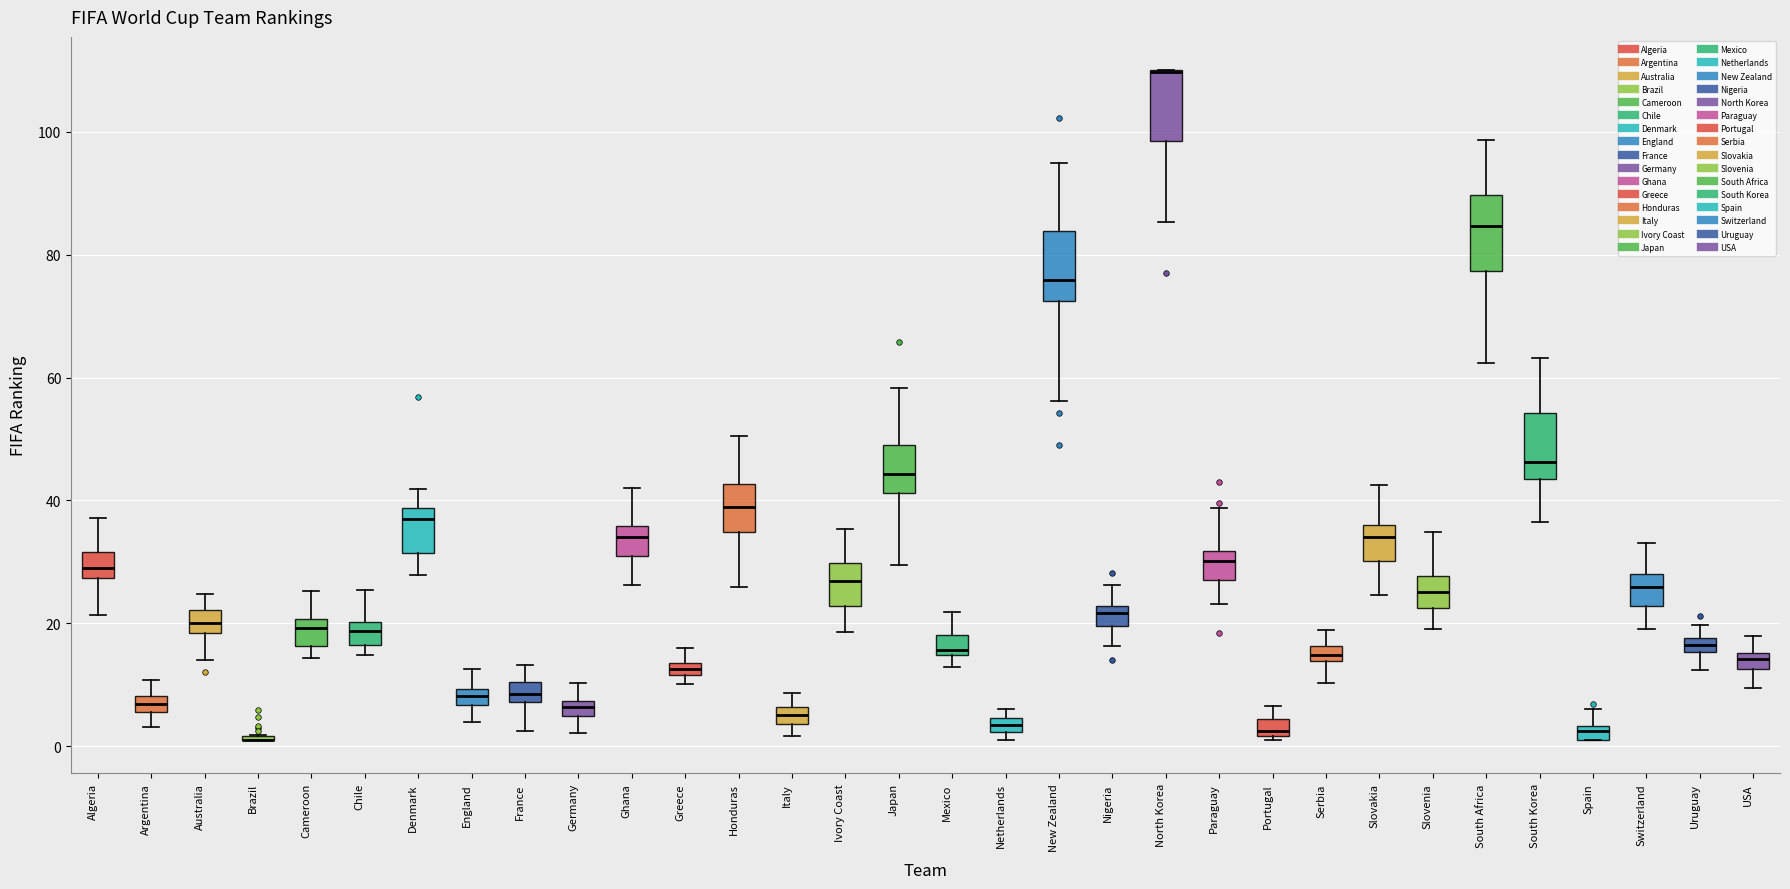

Where does the lower whisker of the box for Algeria end on the y-axis? The values are not printed on the chart, so give them approximately, as read against the axis.

22